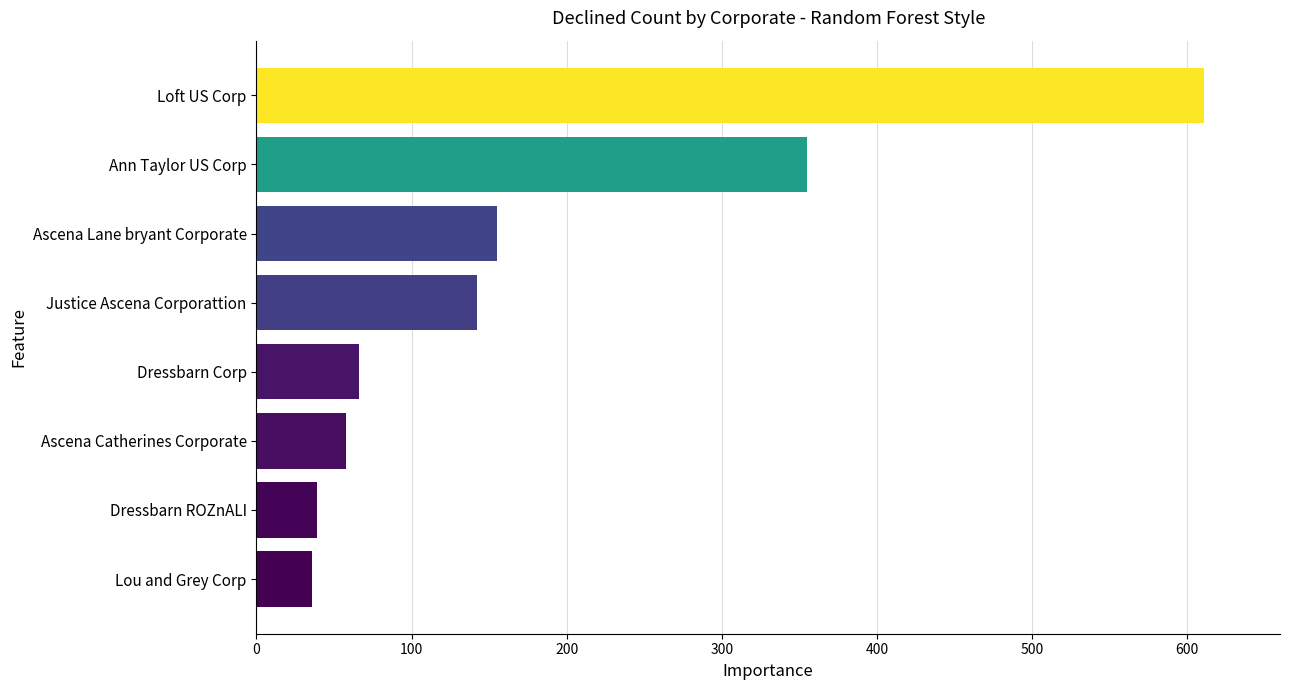

Which has a higher value, Justice Ascena Corporattion or Dressbarn ROZnALI?

Justice Ascena Corporattion